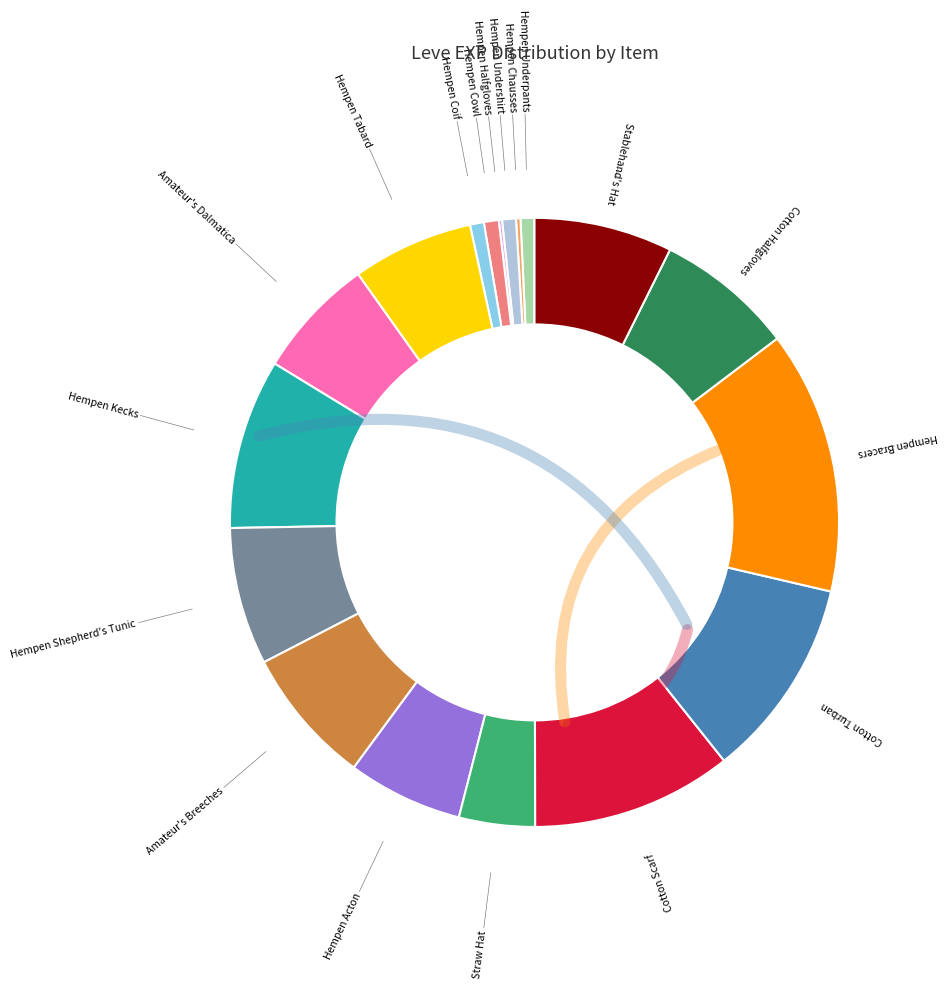

Does any single category account for the majority?

No